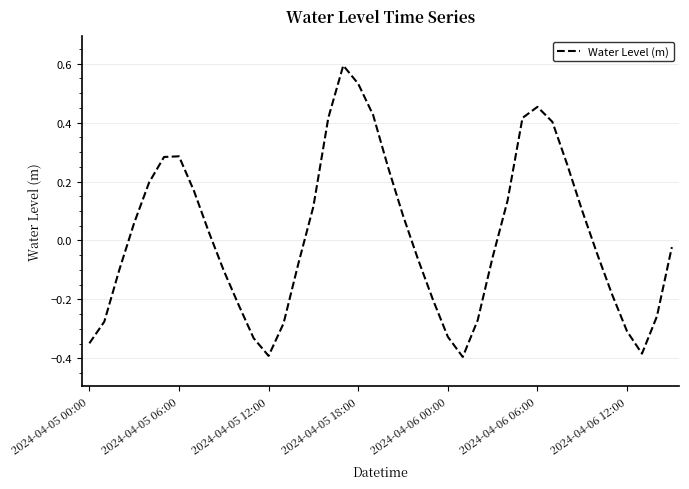

What is the difference between the maximum and minimum values?

1.0